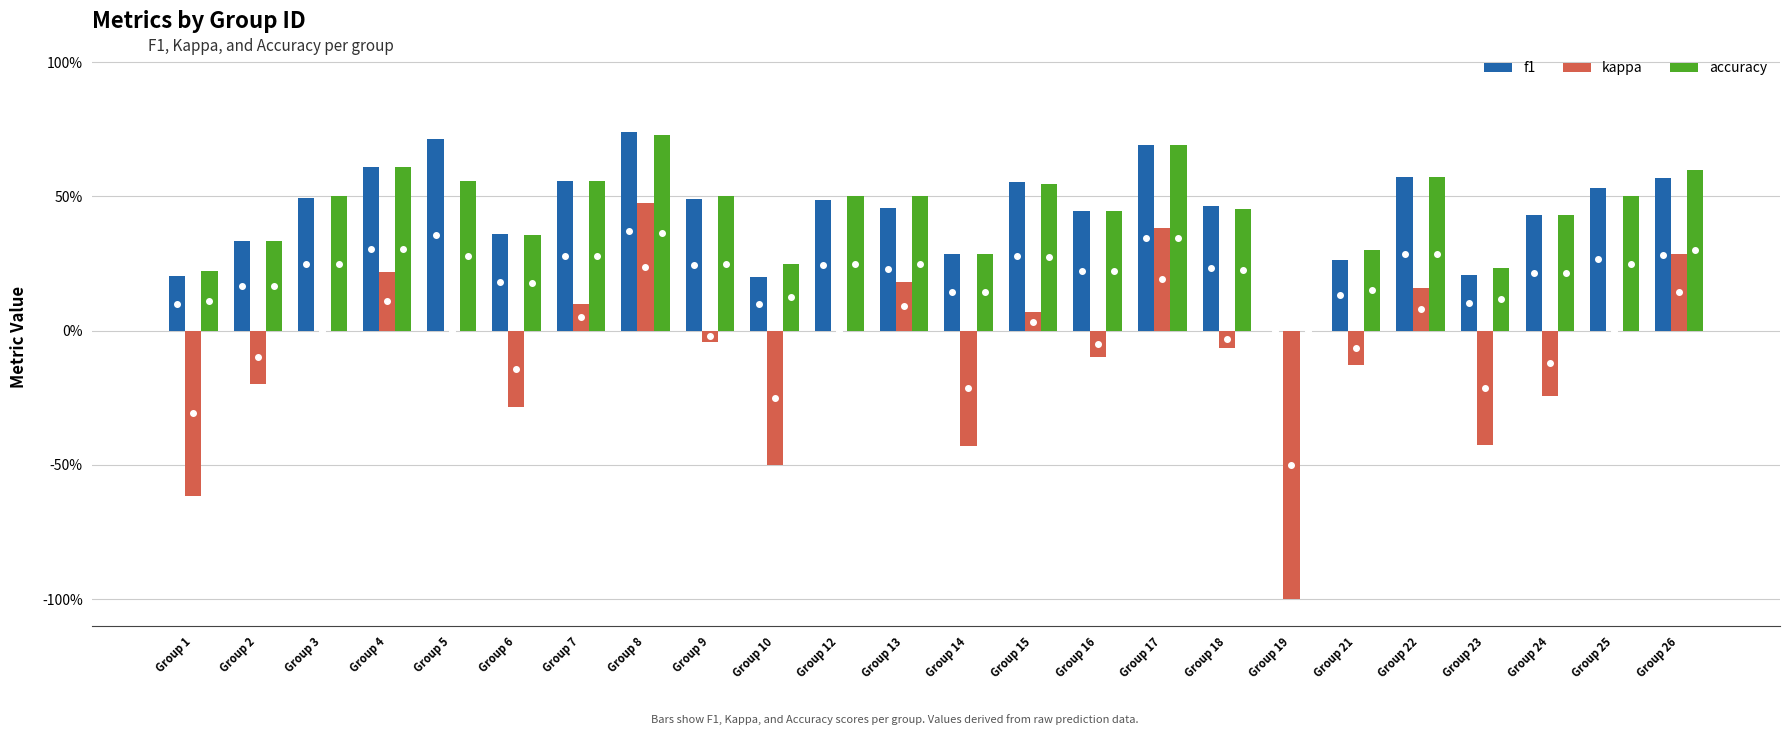

How many accuracy values are between 0 and 1?

24